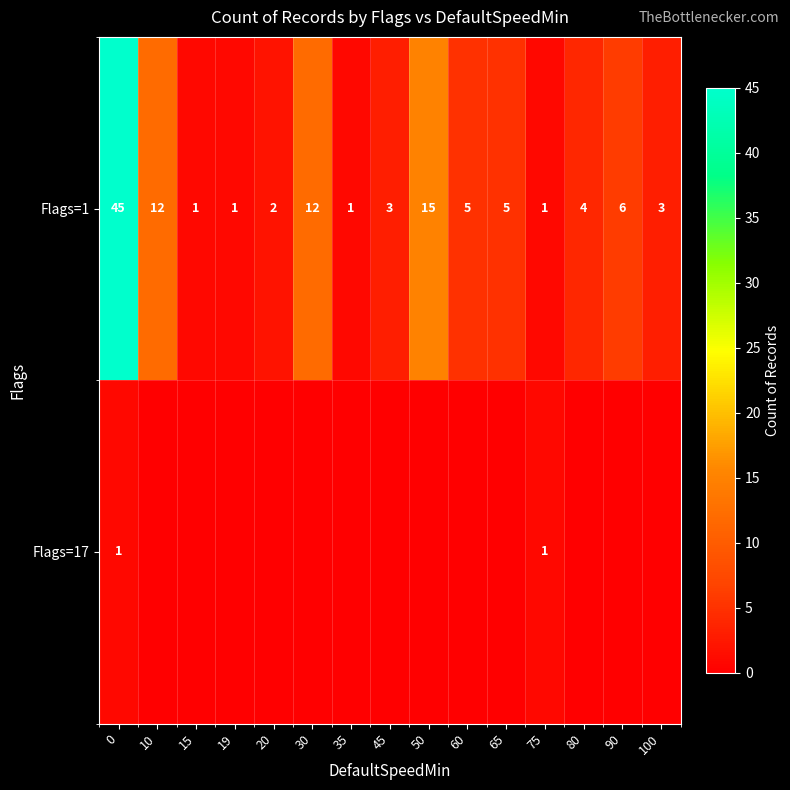

Read the Flags=1 value at 100.

3